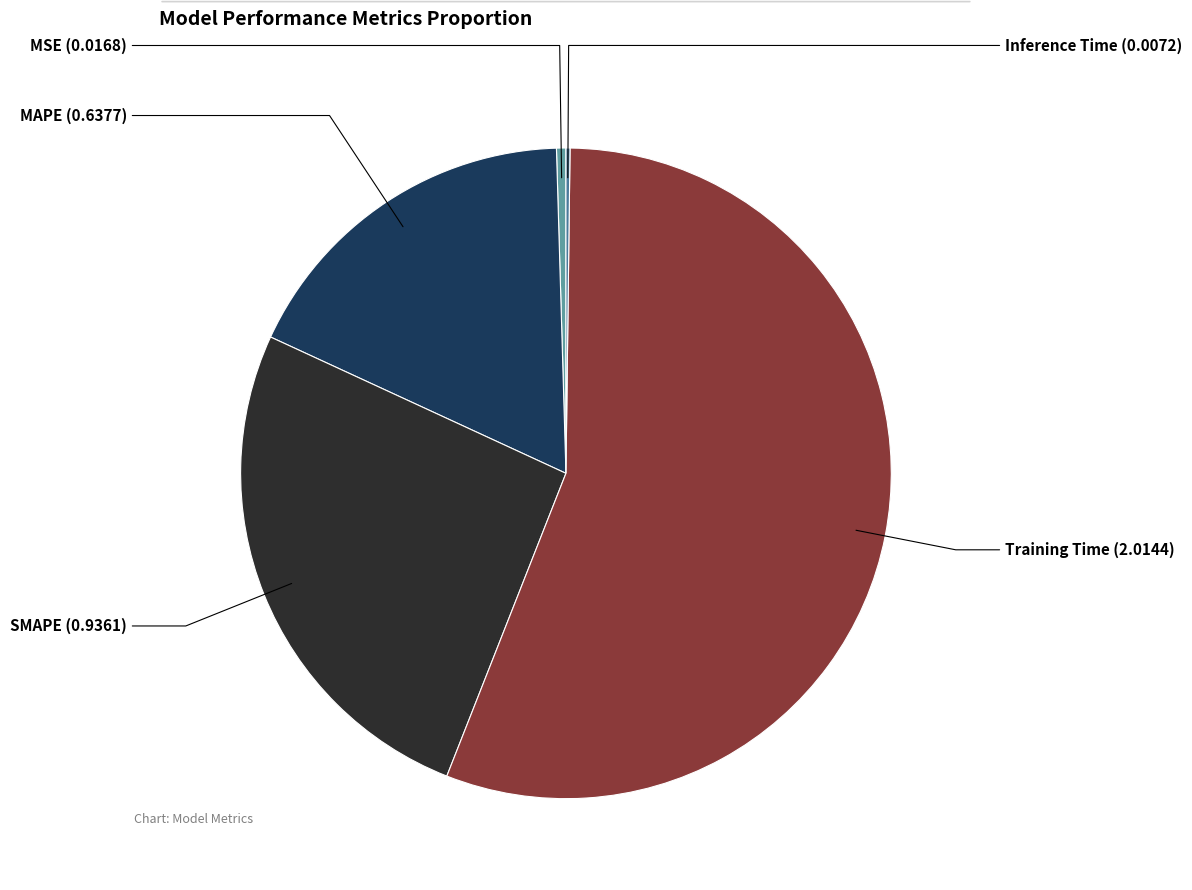

Is there a majority slice in this chart?

Yes